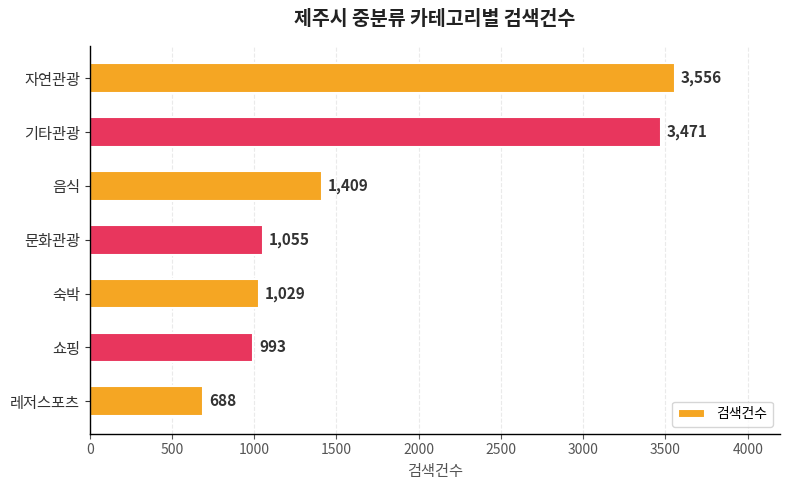

Which category has the lowest value across all series?

레저스포츠